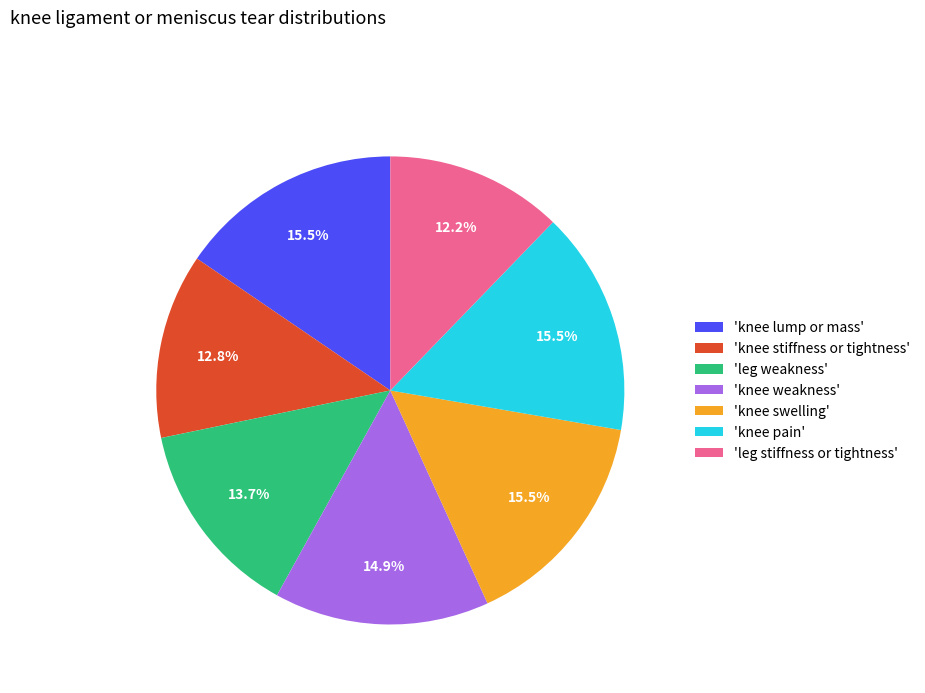

Is there any slice that represents more than half of the pie?

No